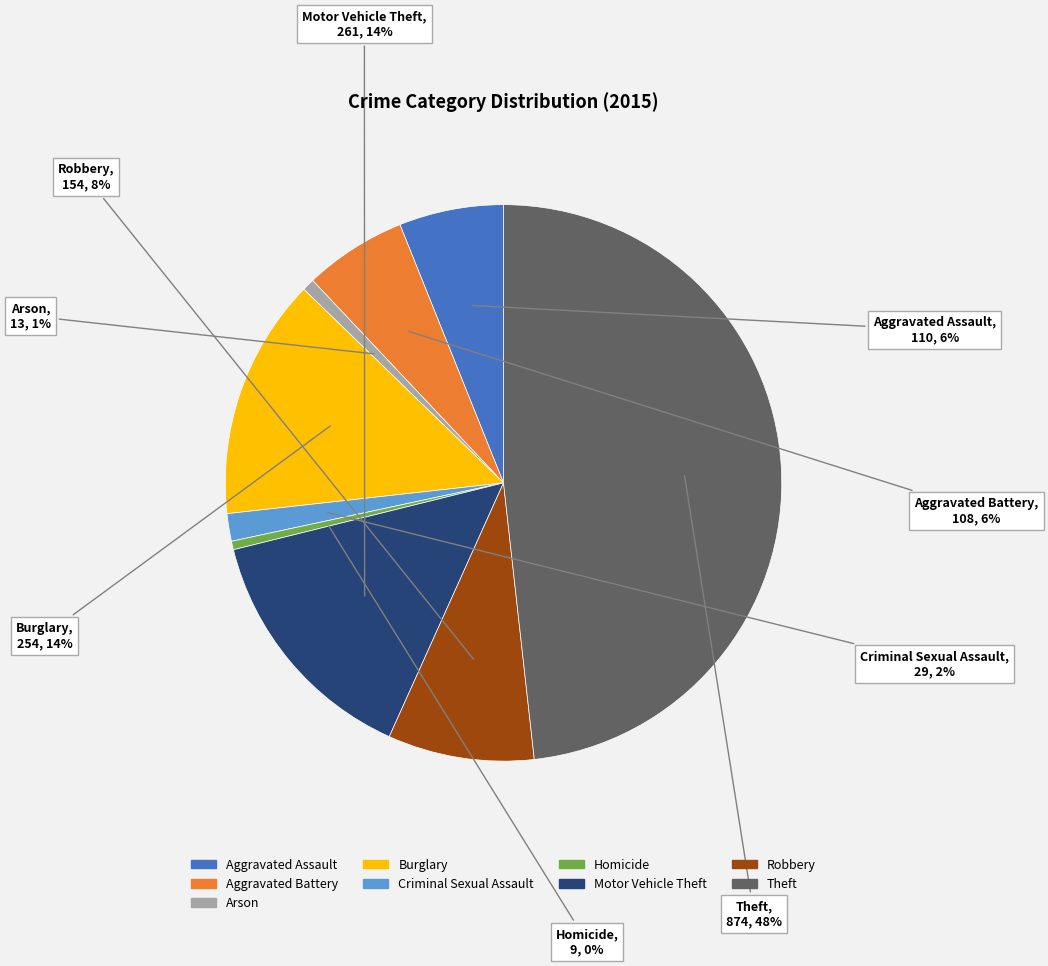

Which slice is the largest?

Theft